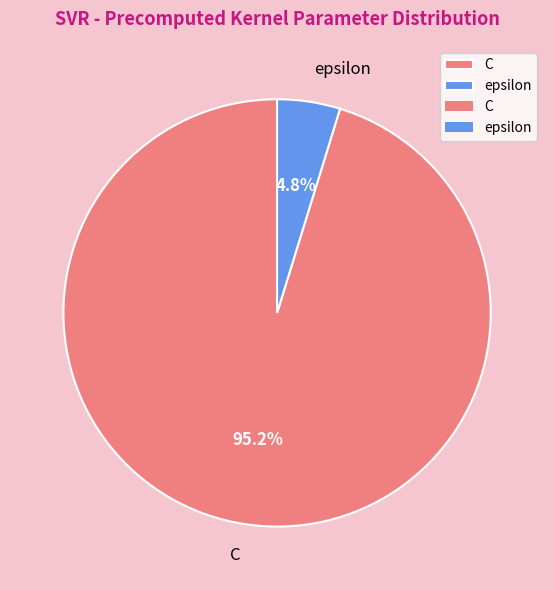

To the nearest percent, what portion does C represent?

95%